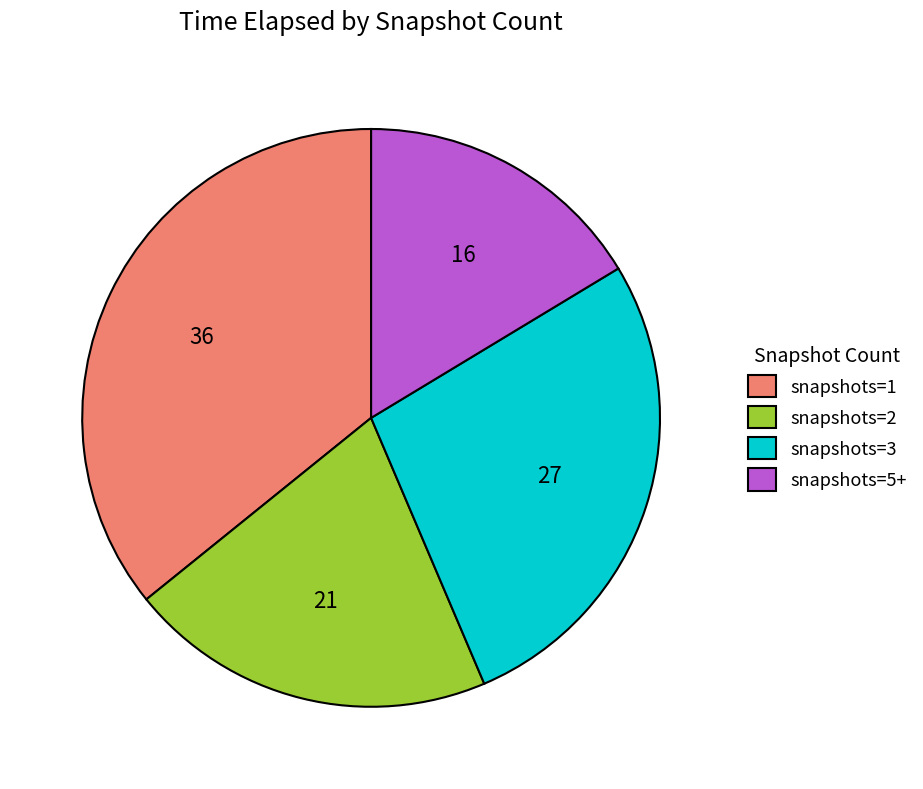

True or false: snapshots=2 accounts for 8% of the total.

False